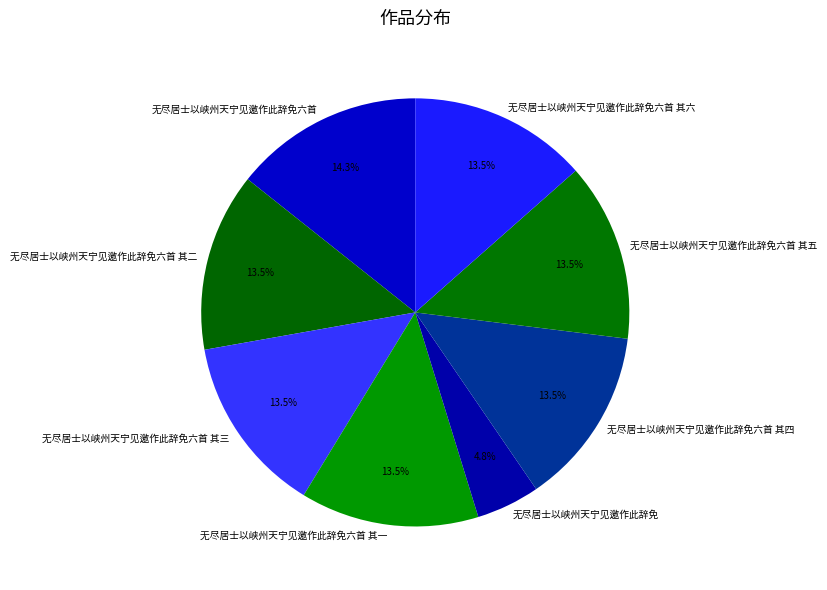

Combined, what portion of the pie is 无尽居士以峡州天宁见邀作此辞免六首 其四 and 无尽居士以峡州天宁见邀作此辞免六首 其六?

27.0%